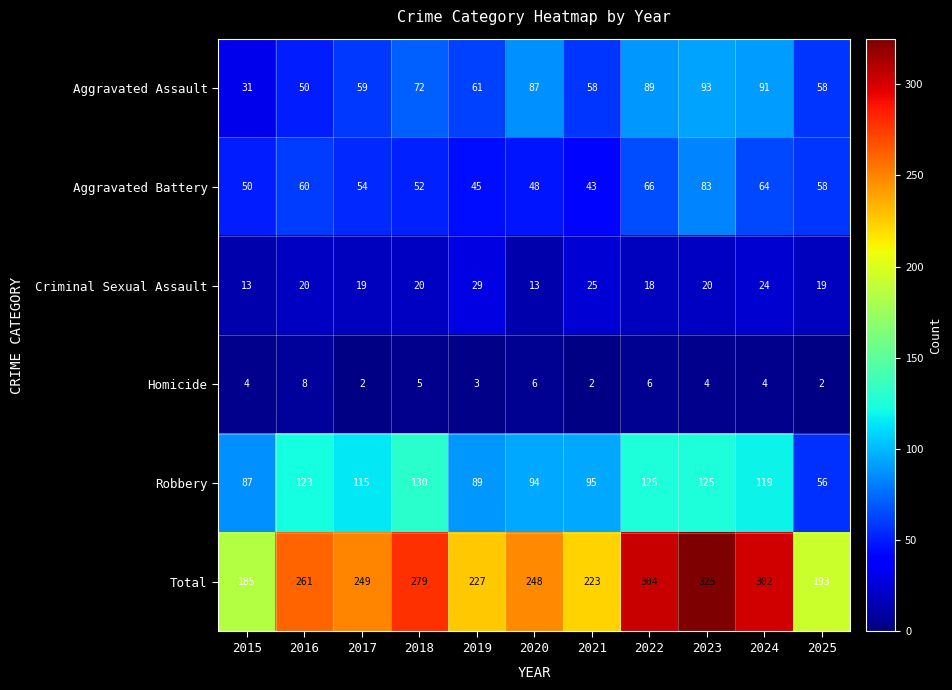

Rank the series at 2023 from lowest to highest value.

Homicide, Criminal Sexual Assault, Aggravated Battery, Aggravated Assault, Robbery, Total